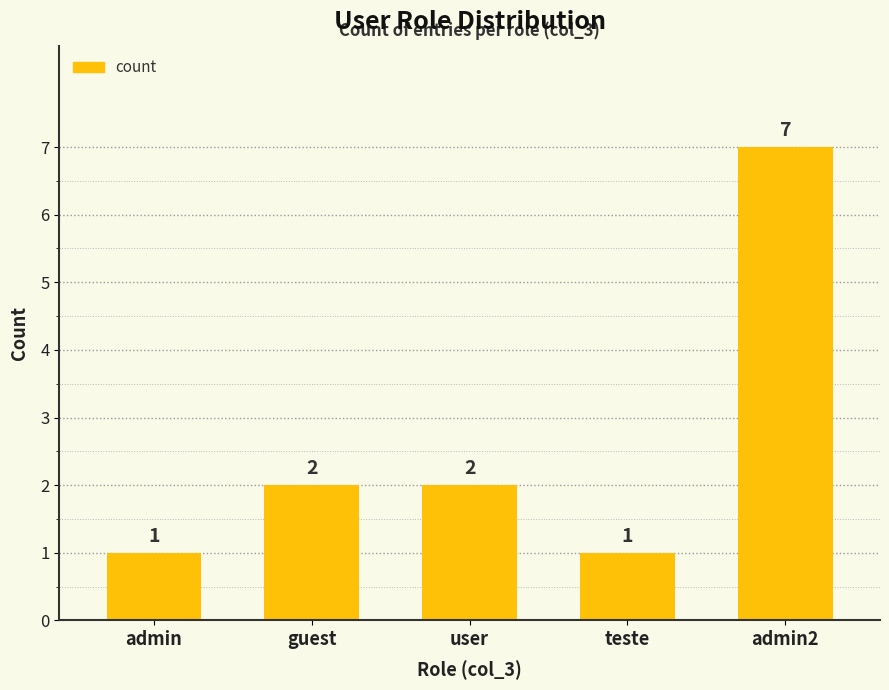

Count the number of data series in this chart.

1